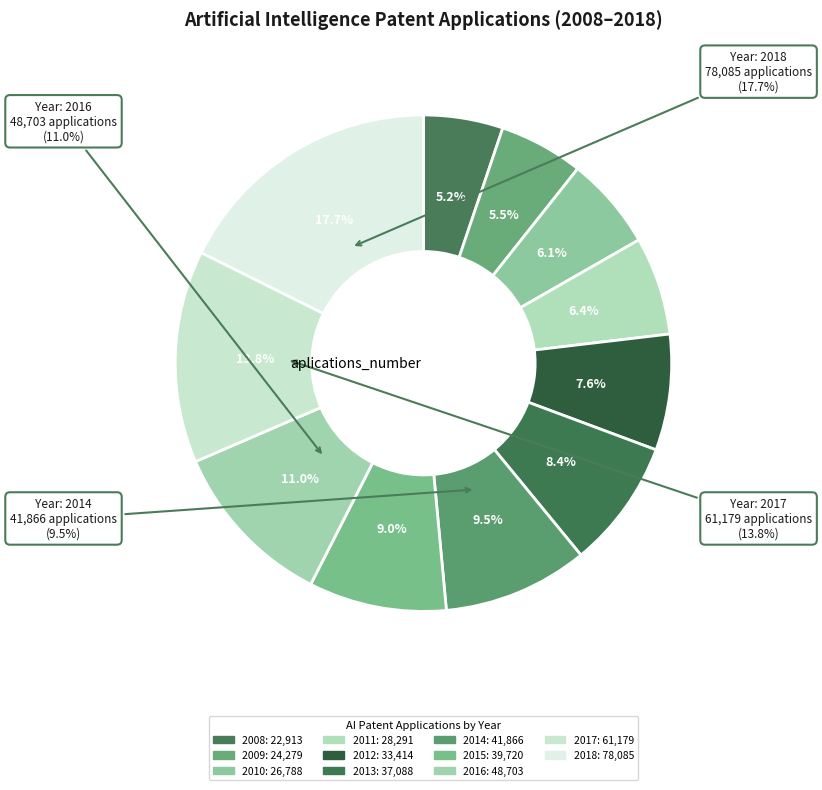

Which has a higher value, 2008 or 2017?

2017